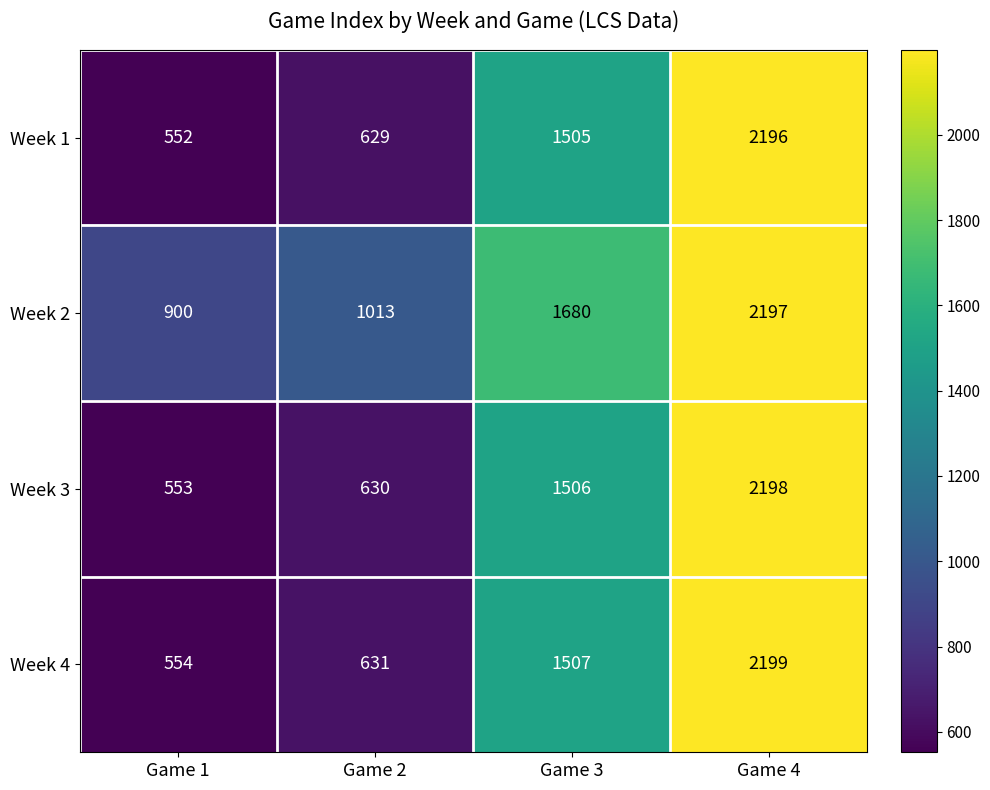

Read the Week 2 value at Game 2.

1013